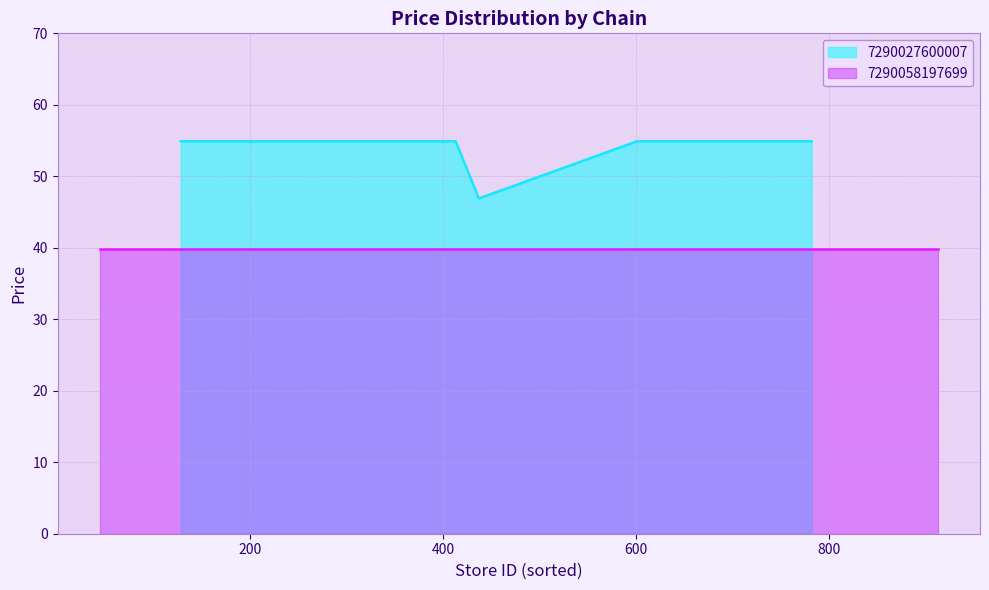

What is the highest value of the 7290027600007 series?

54.9